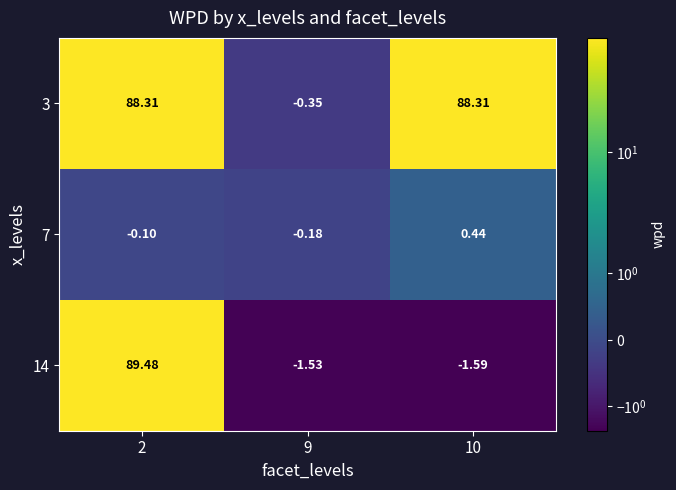

Is the value of 14 at 9 greater than the value of 7 at 9?

No